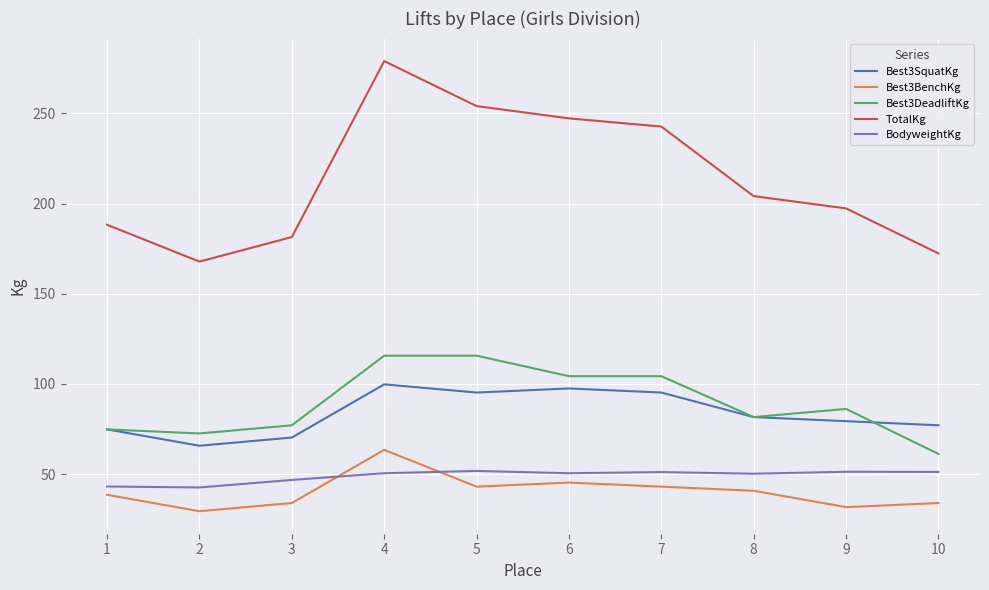

At 6, list the series in order from smallest to largest.

Best3BenchKg, BodyweightKg, Best3SquatKg, Best3DeadliftKg, TotalKg